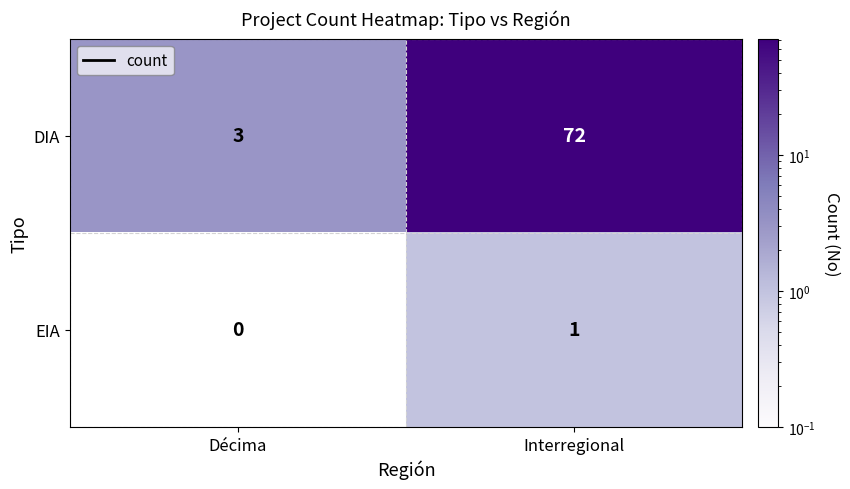

The value of EIA at Interregional is 0. True or false?

False